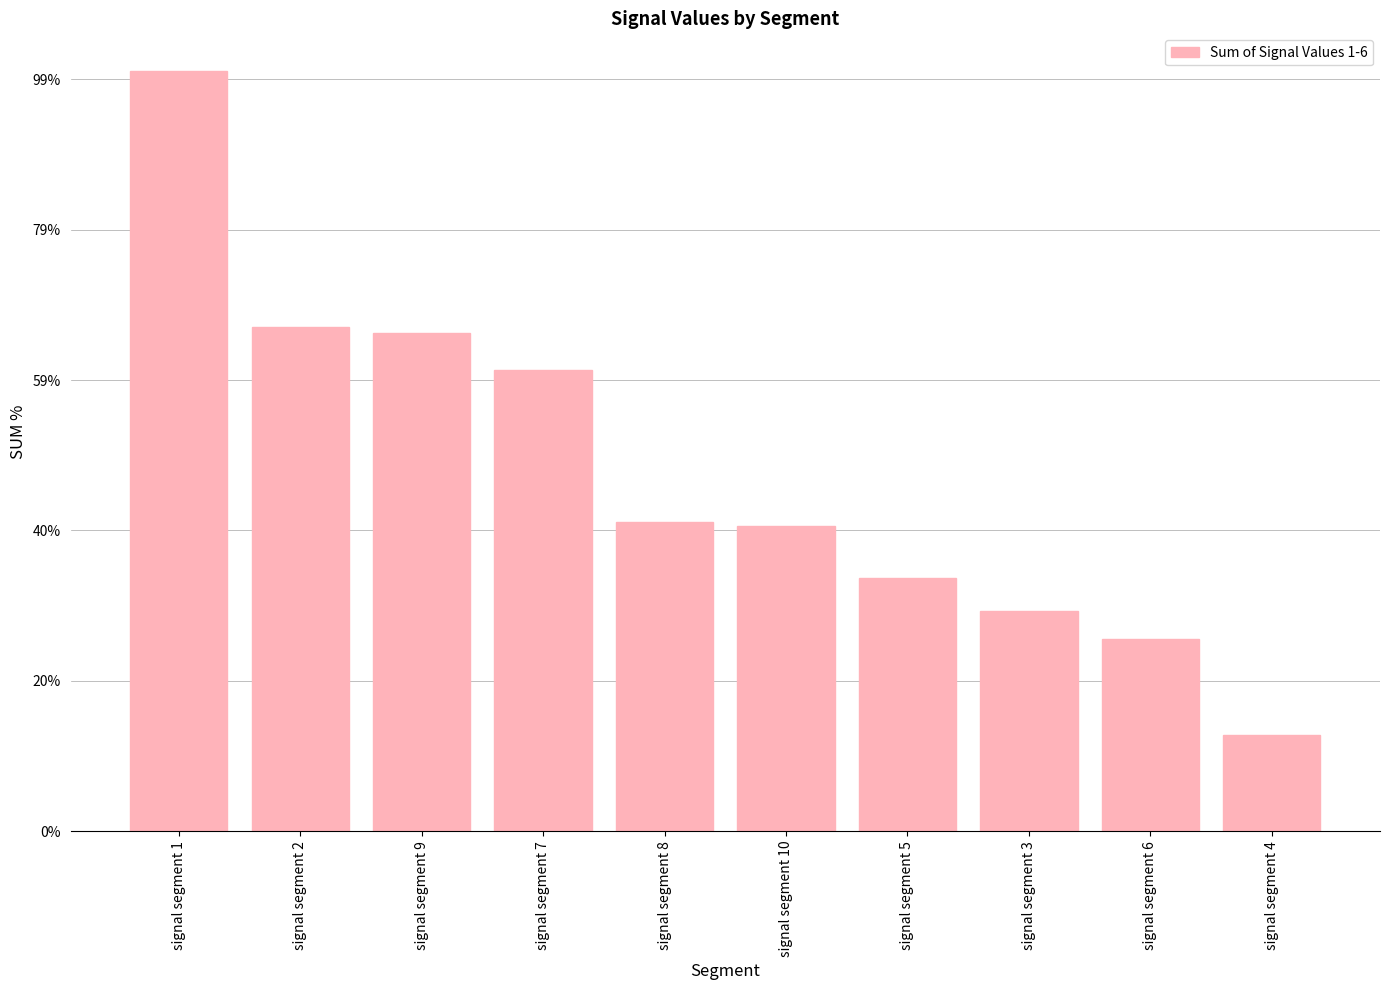

What position from the right is signal segment 10?

5